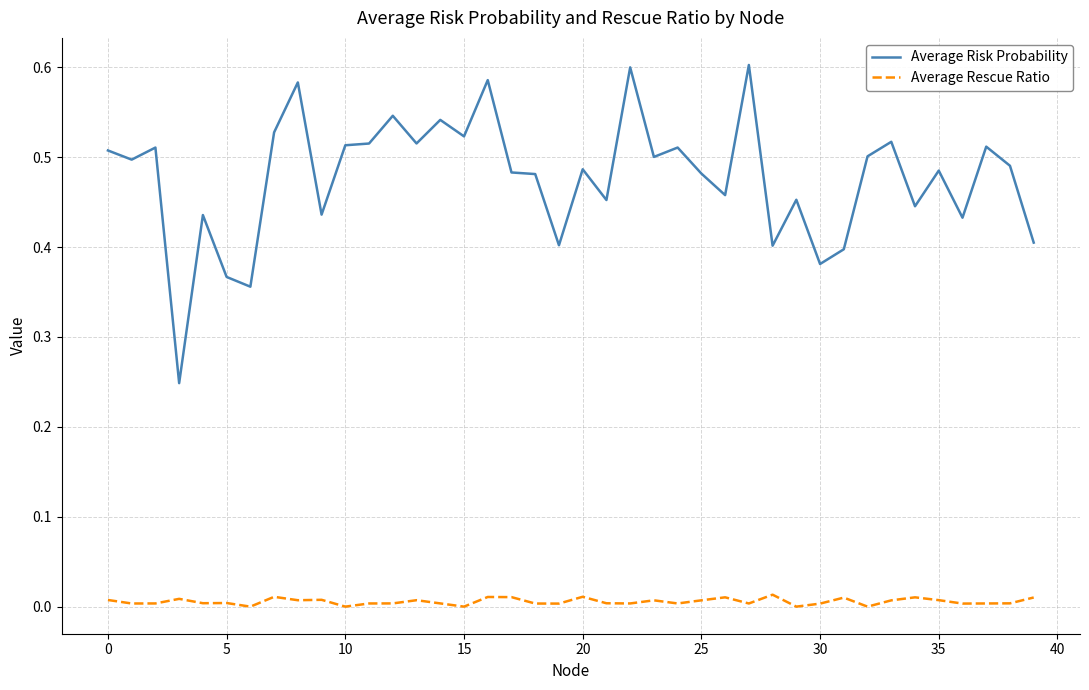

Which series has the largest total across all categories?

Average Risk Probability